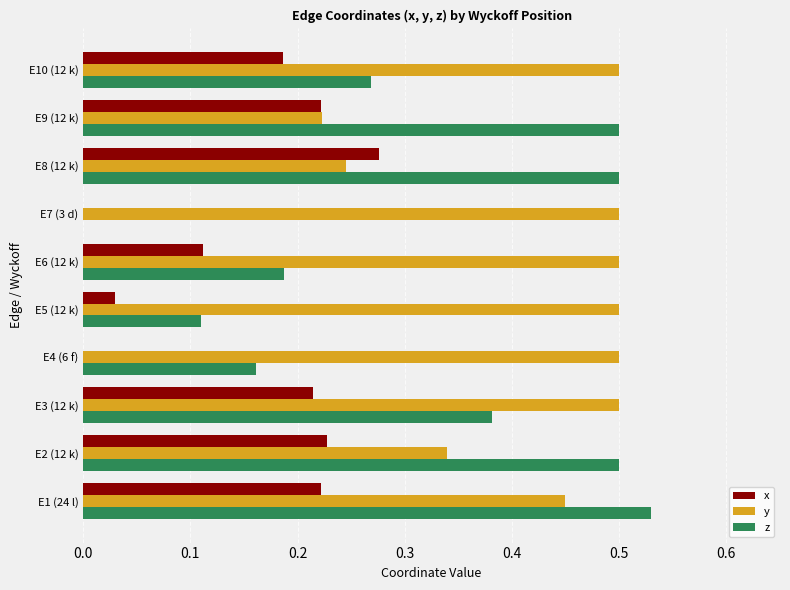

How many series are shown in this chart?

3